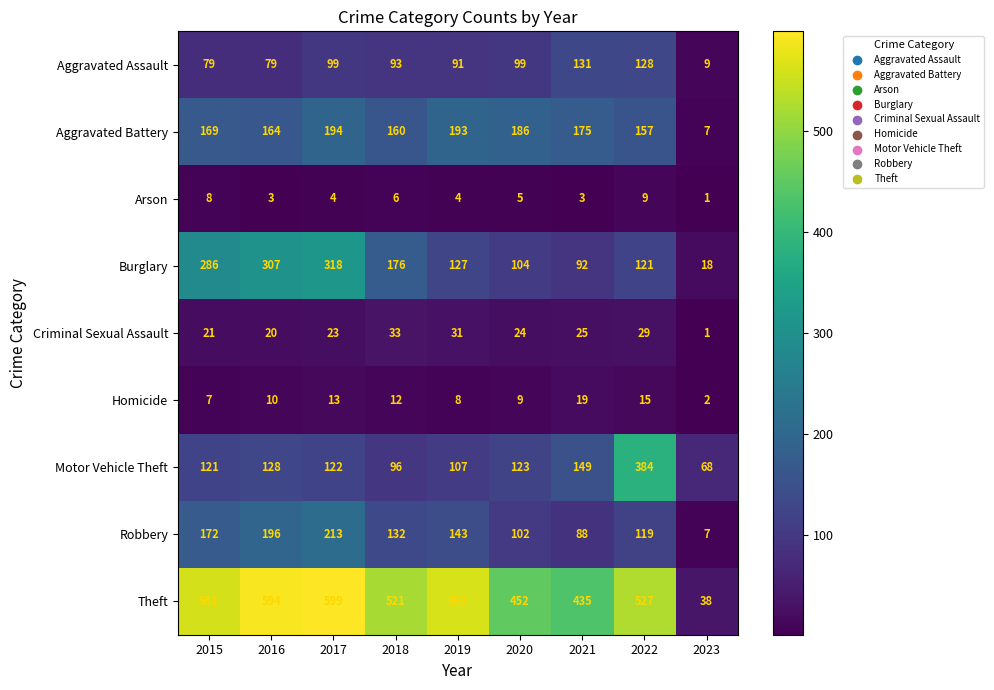

Which series has the largest range (max minus min)?

Theft